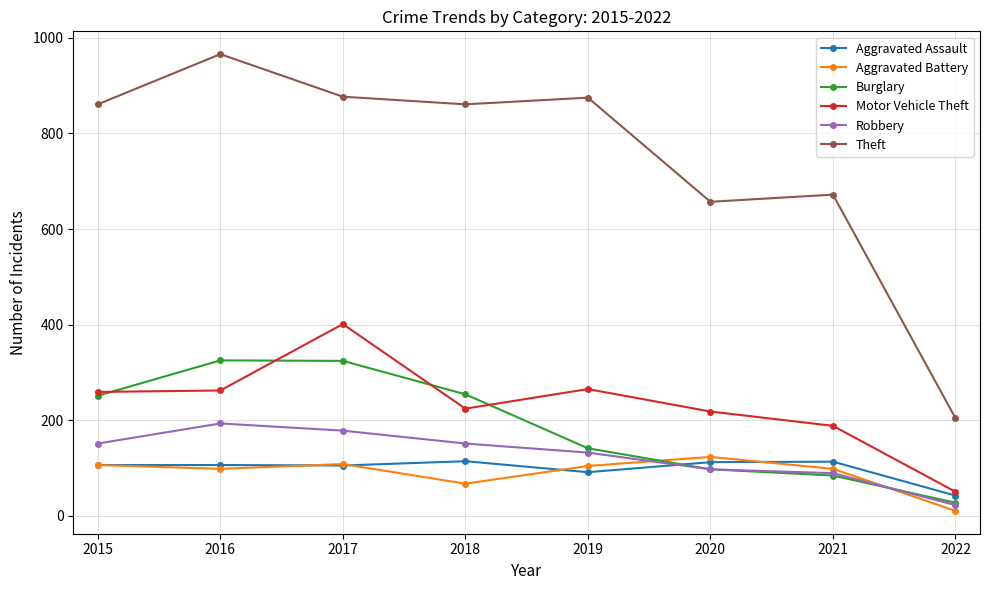

What is the highest value of the Burglary series?

325